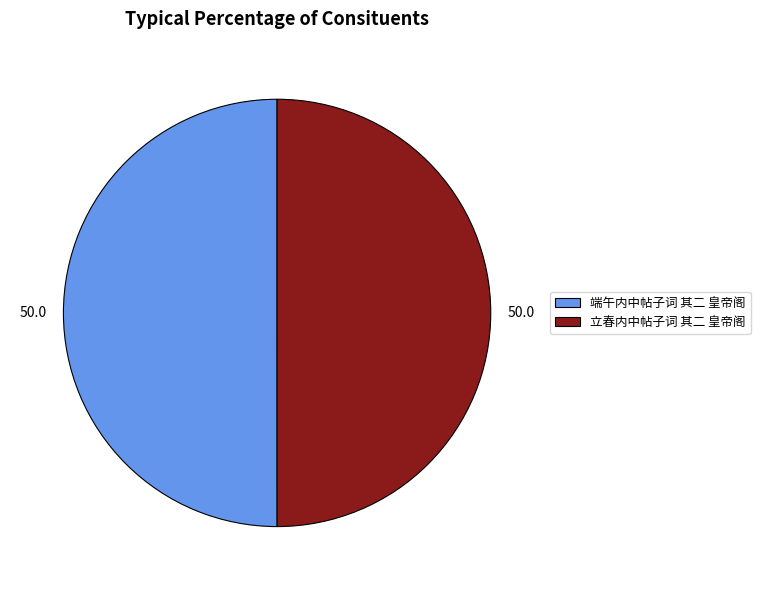

How many segments does this pie chart have?

2